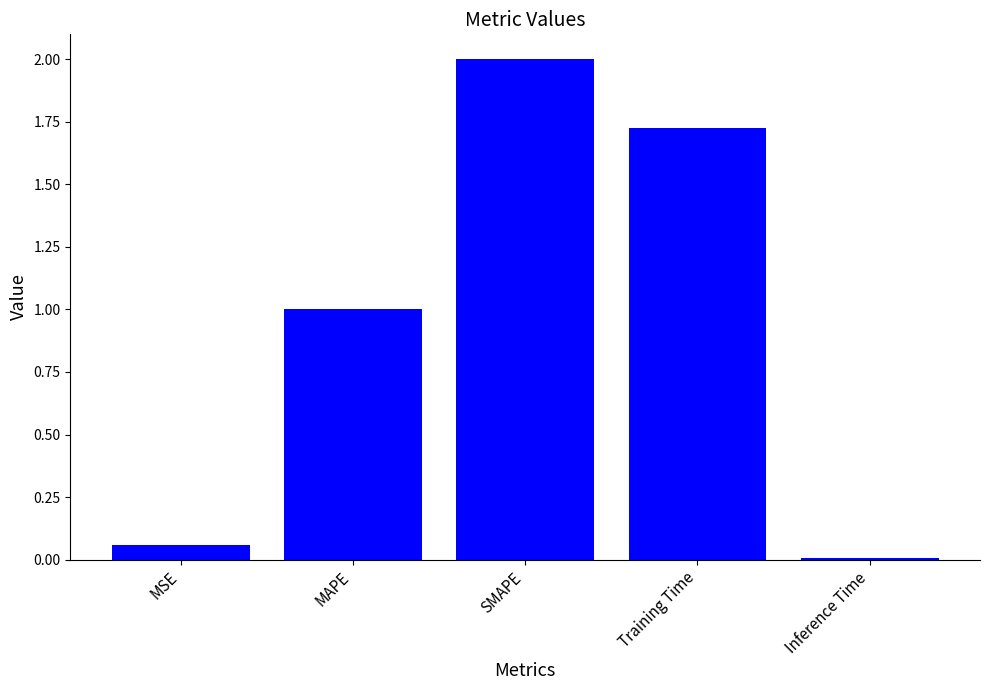

Rank the categories by value from highest to lowest.

SMAPE, Training Time, MAPE, MSE, Inference Time